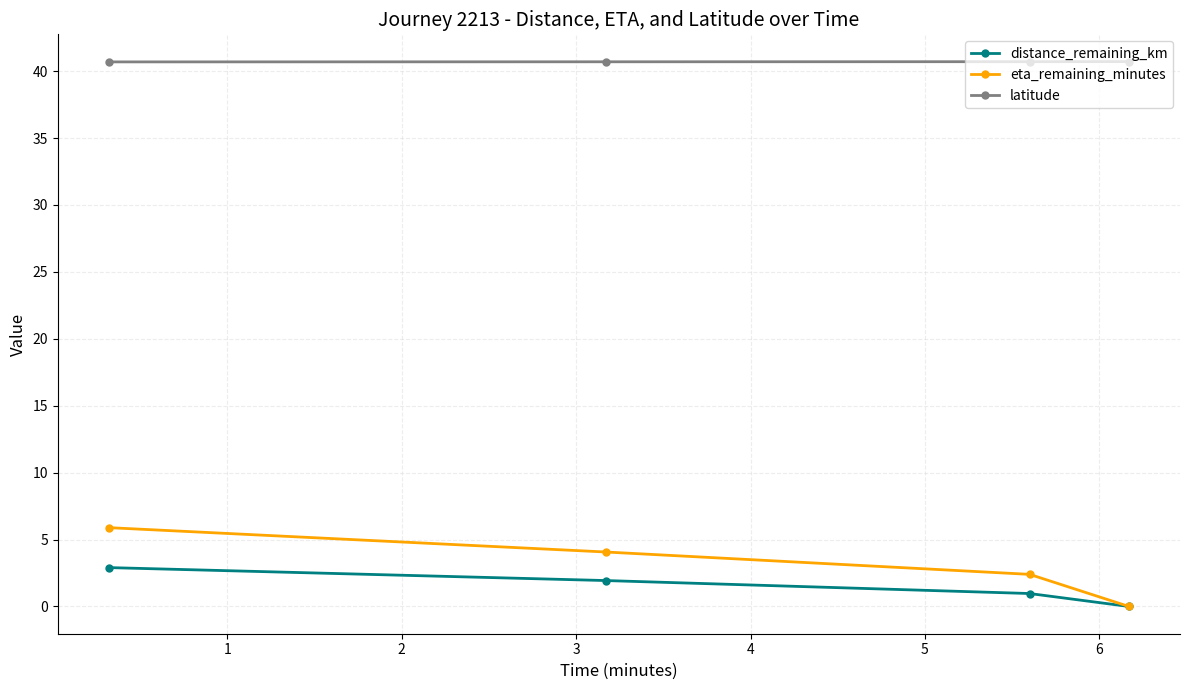

Which series has the largest range (max minus min)?

eta_remaining_minutes